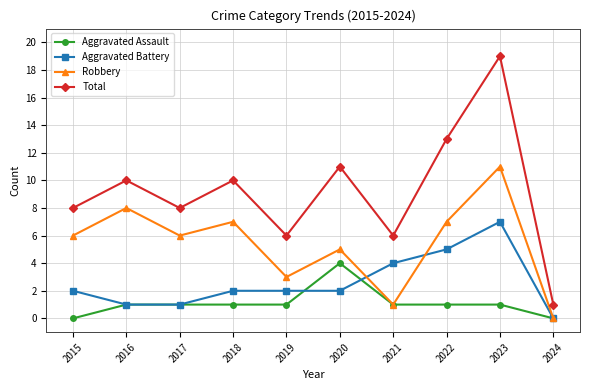

True or false: Total and Aggravated Assault cross at least once.

False